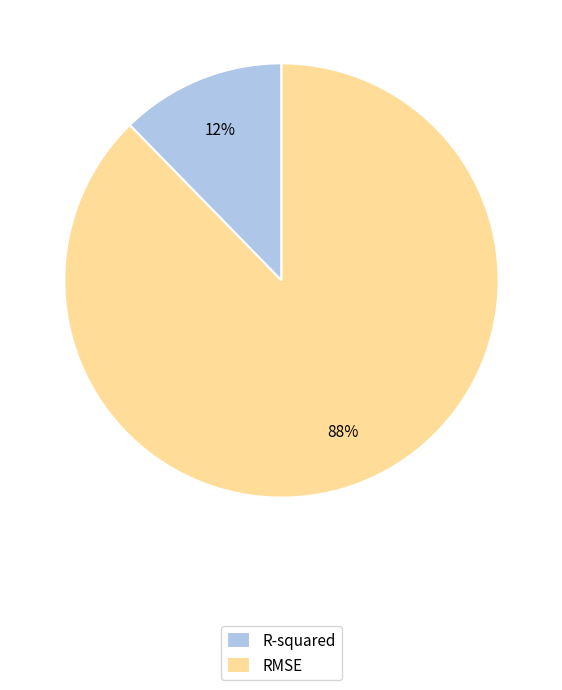

True or false: R-squared accounts for 12% of the total.

True